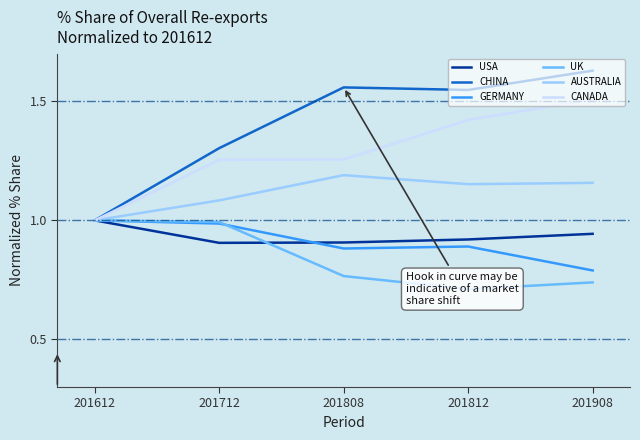

At which category does the chart reach its peak across all series?

201908